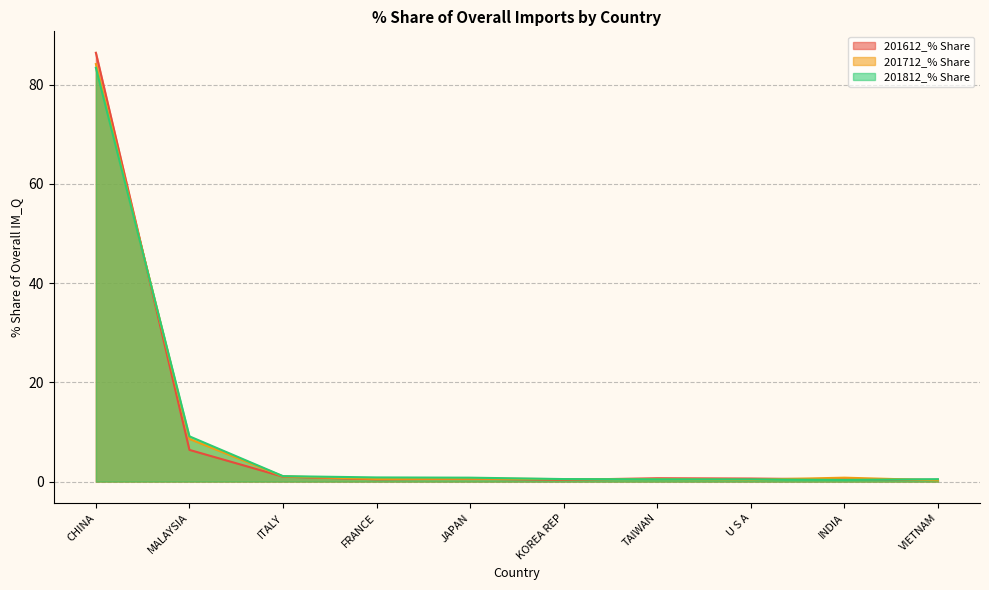

List the series in order of their peak value, highest first.

201612_% Share, 201712_% Share, 201812_% Share